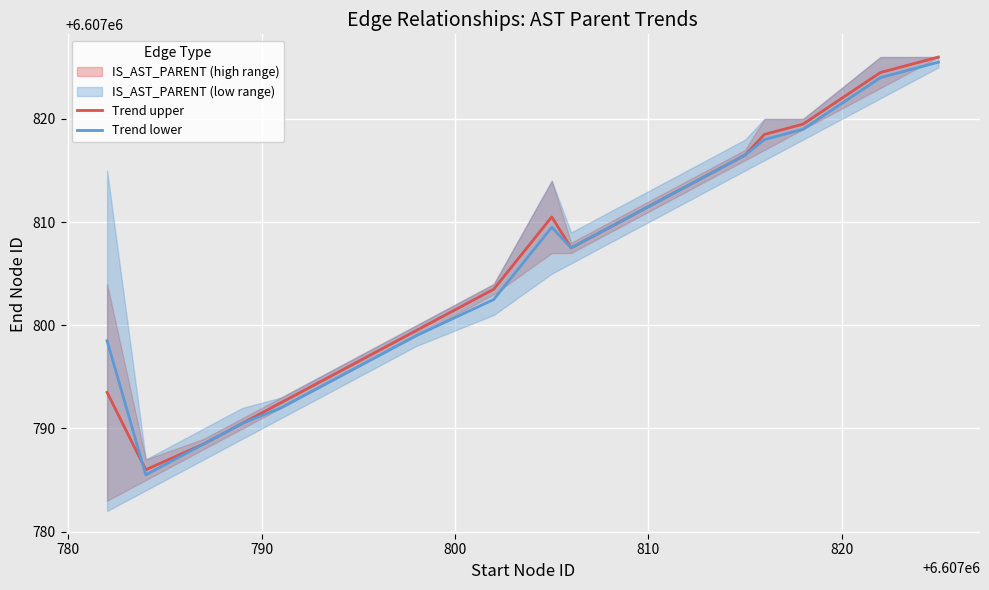

How many lines are shown in the chart?

2